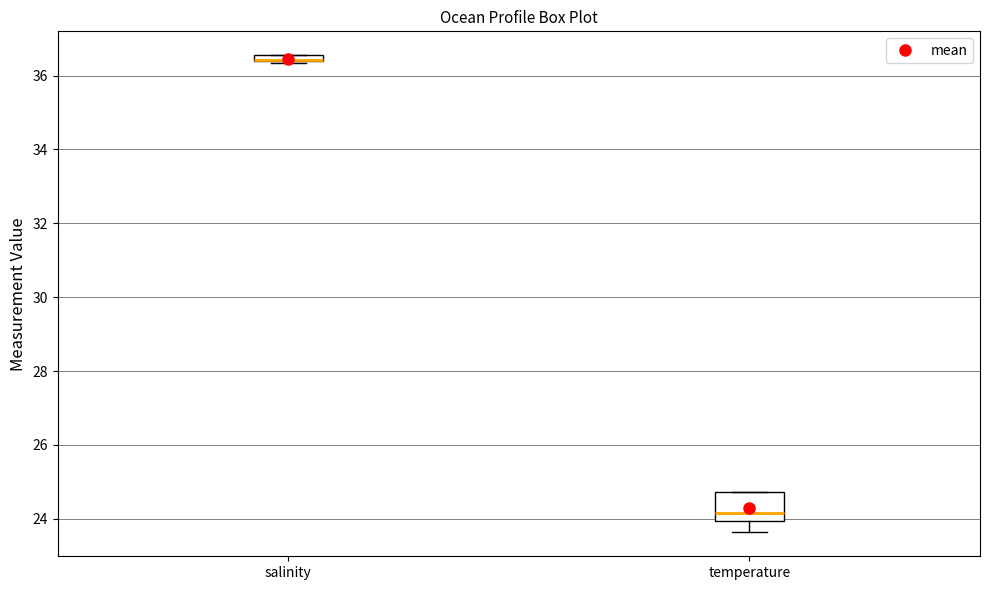

Where is the lower edge of the box for temperature on the y-axis? The values are not printed on the chart, so give them approximately, as read against the axis.

24.0